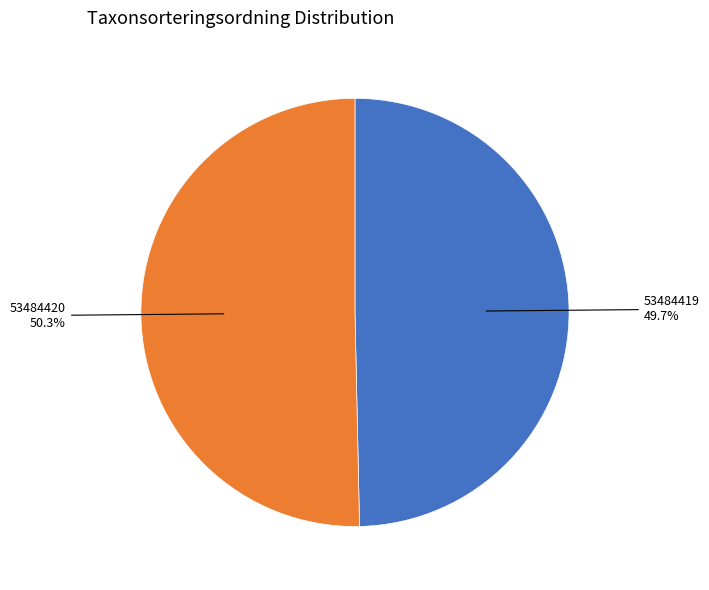

Is there a majority slice in this chart?

Yes